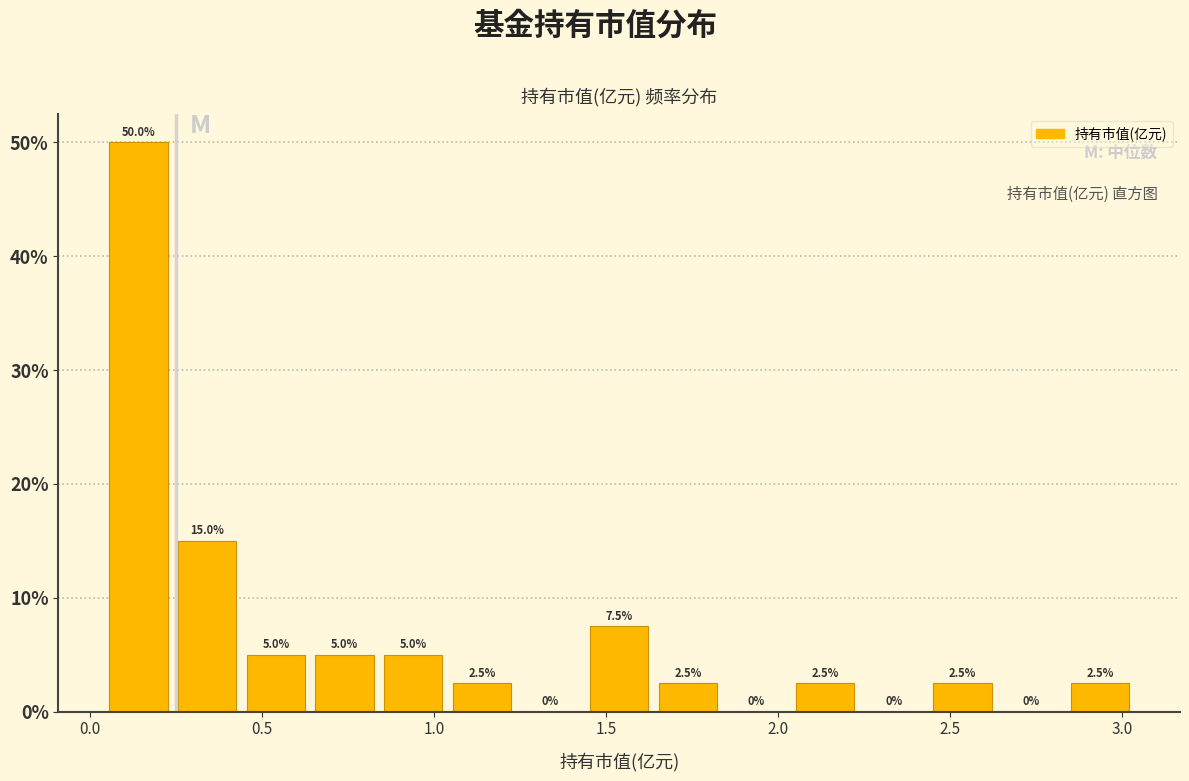

Around what value on the x-axis is the tallest bar? Give the approximate position of its centre, as read against the axis.

0.15